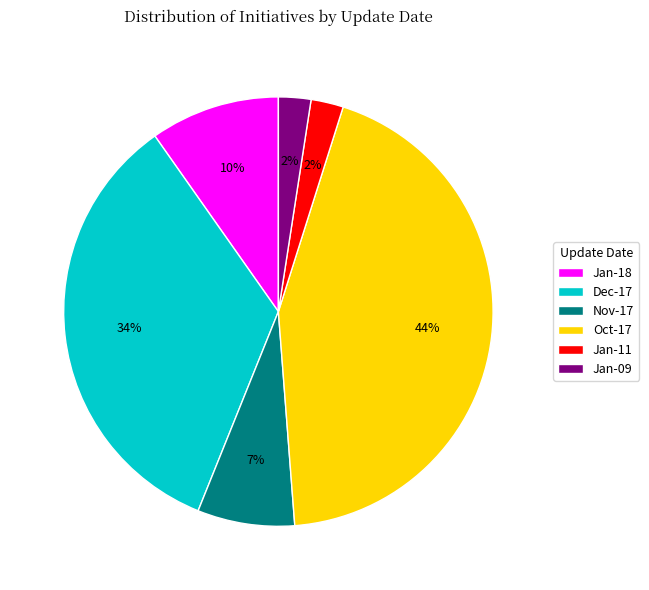

How many segments does this pie chart have?

6